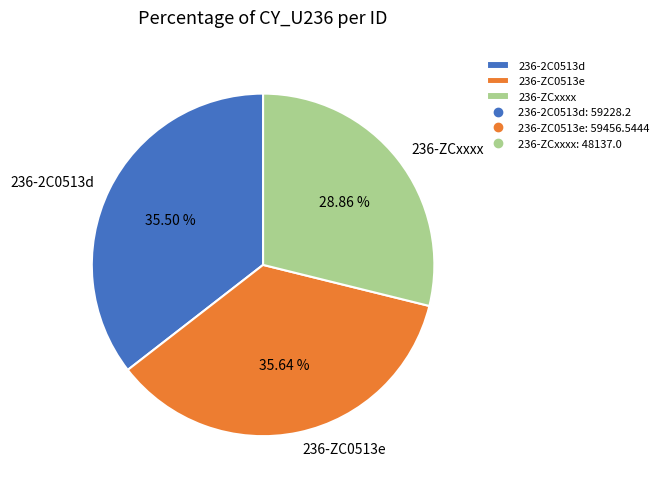

Which has a higher value, 236-ZCxxxx or 236-2C0513d?

236-2C0513d